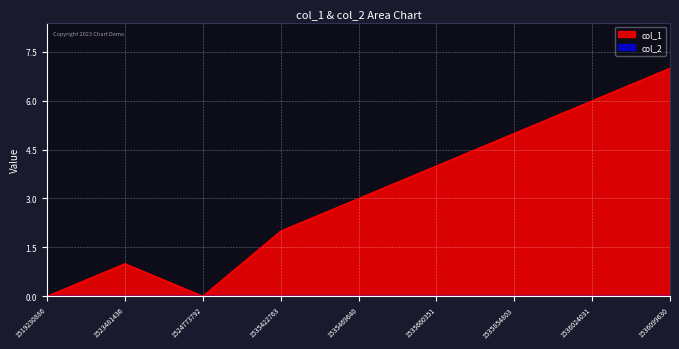

How many data points are above 3?

4